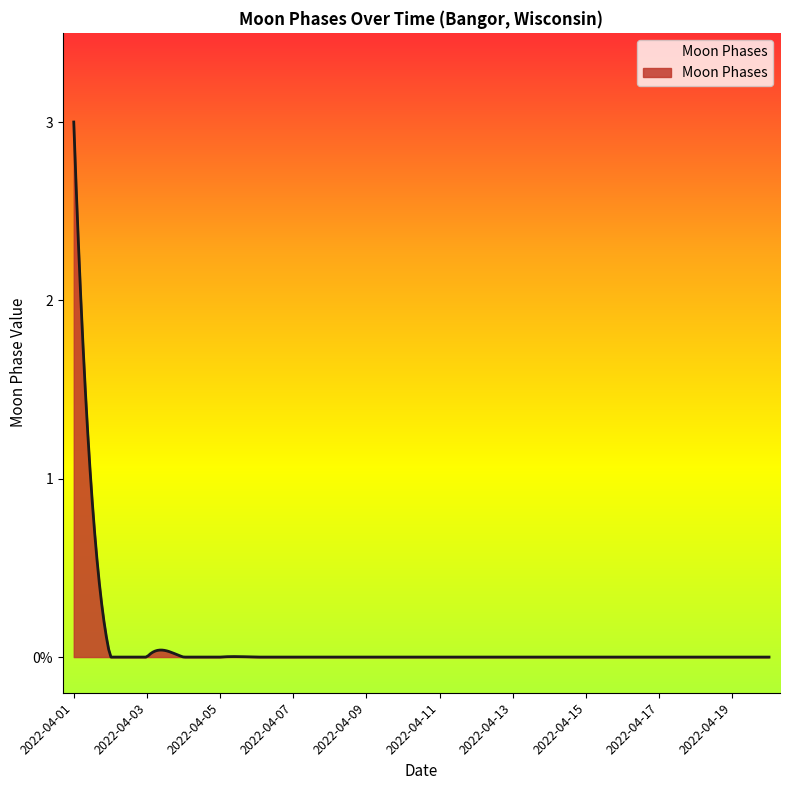

Where is the data nearest to the value 1?

2022-04-02